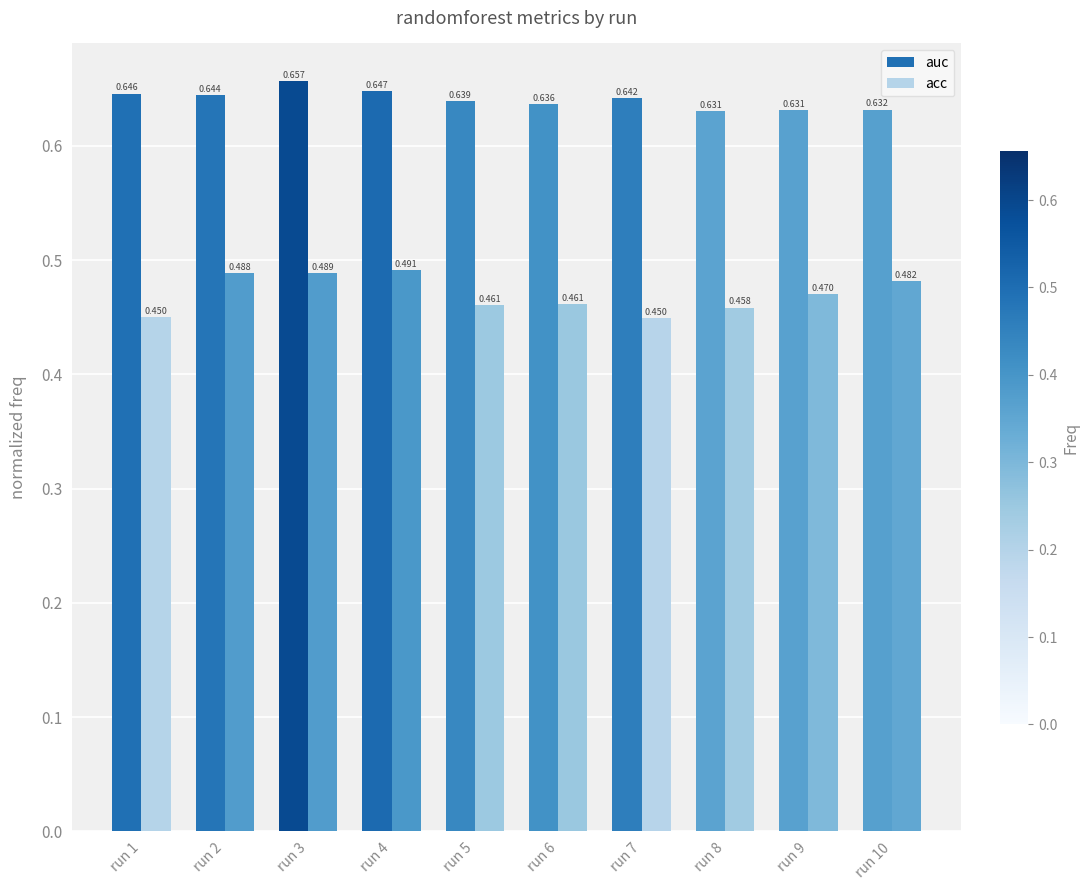

Is the value of auc at run 2 greater than the value of acc at run 5?

Yes